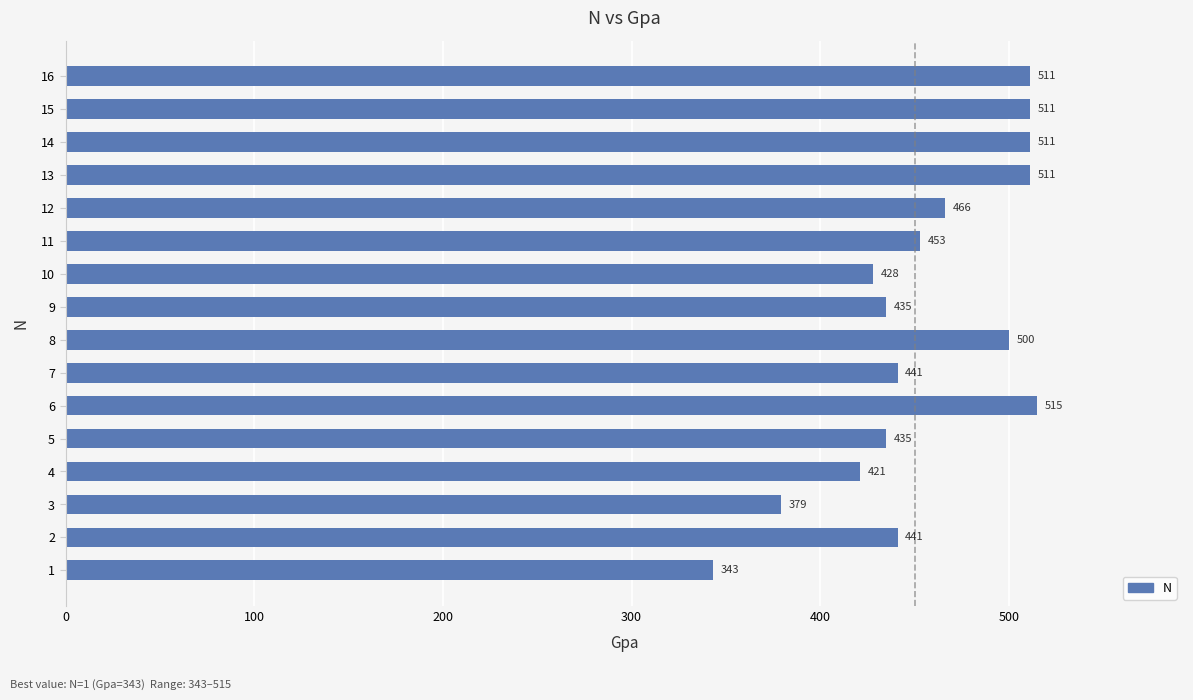

What is the maximum value shown in the chart?

515